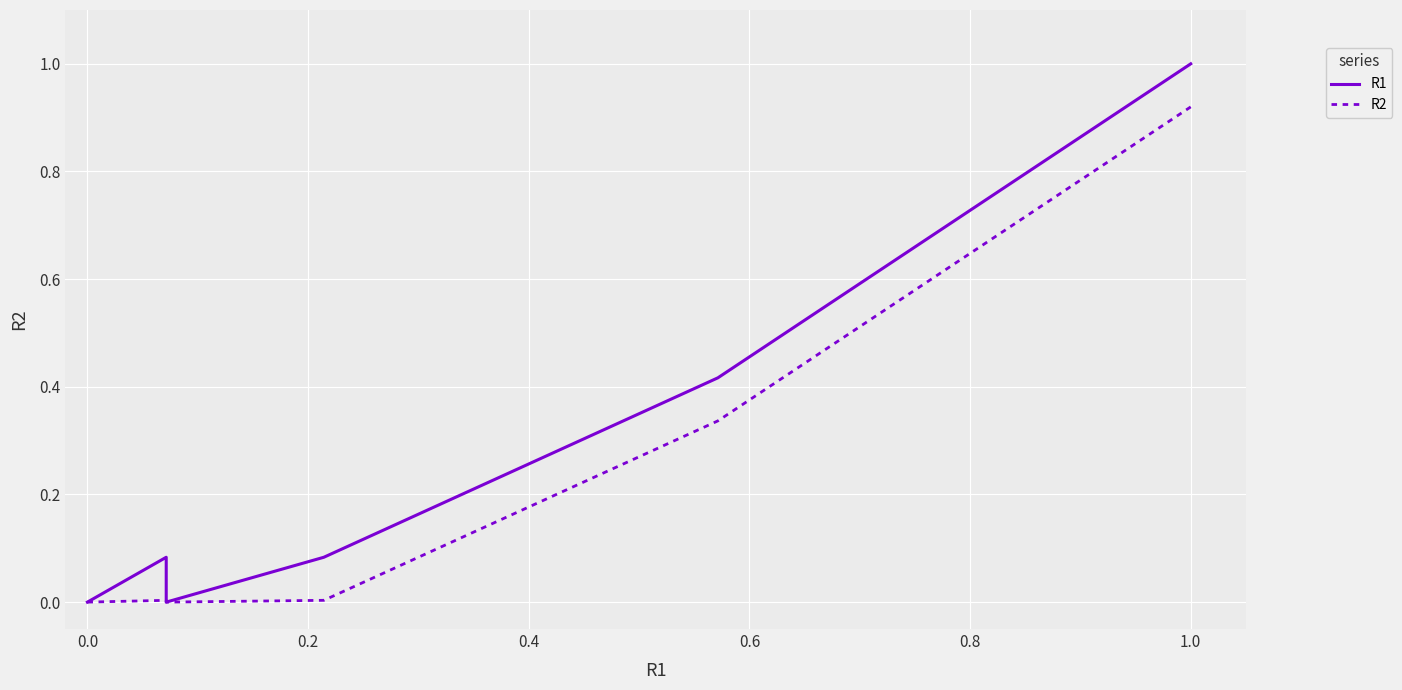

Count the number of categories in the chart.

12